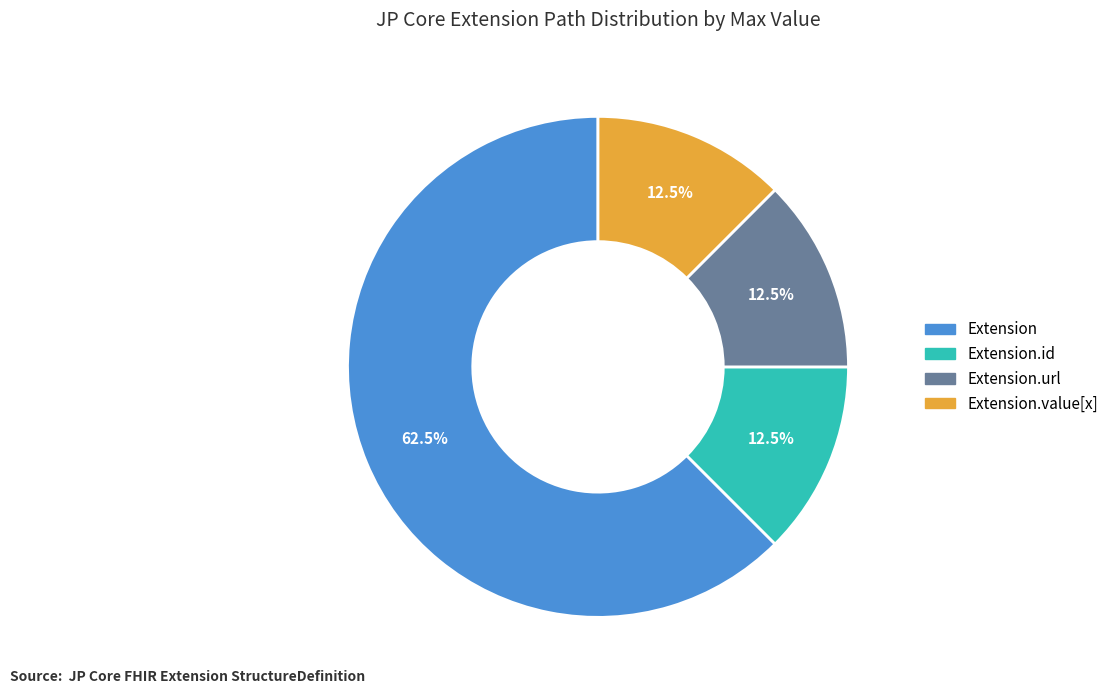

What is the largest slice in the pie chart?

Extension